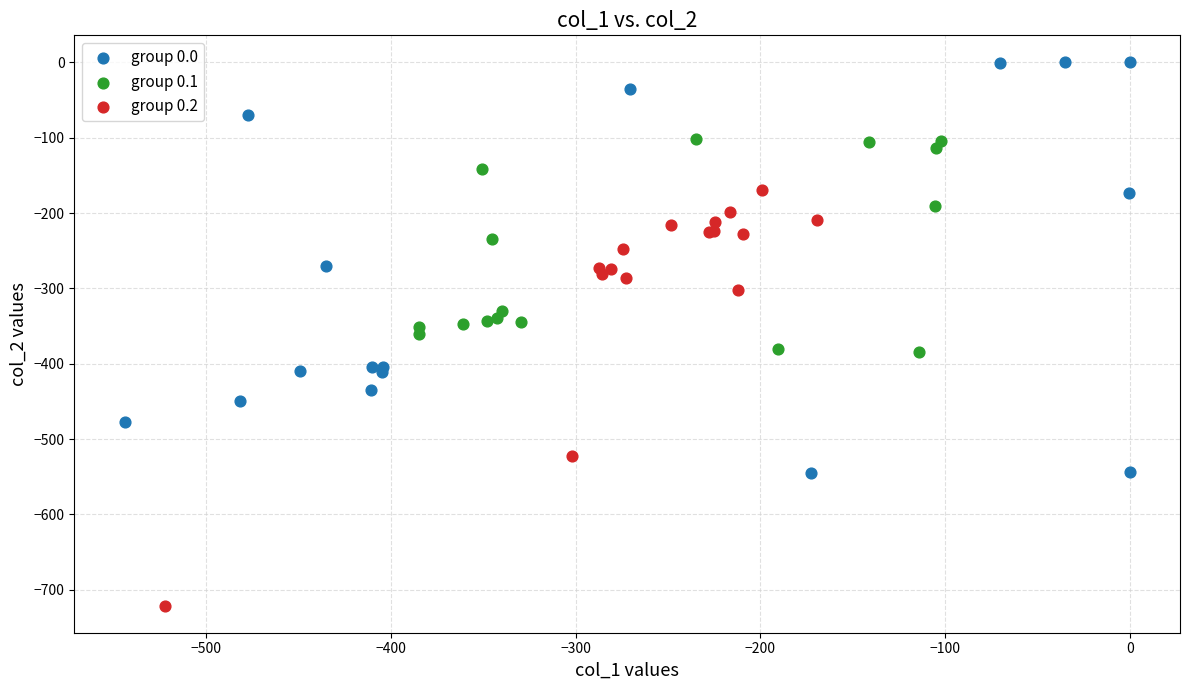

What are all the series names shown in the legend?

group 0.0, group 0.1, group 0.2